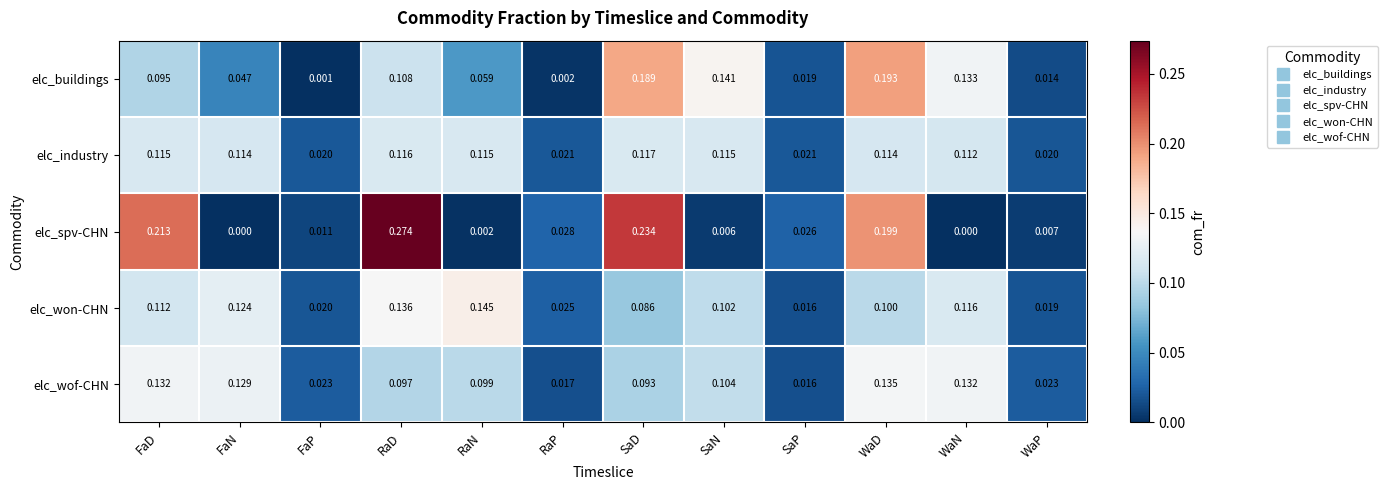

At which category does the chart reach its peak across all series?

RaD